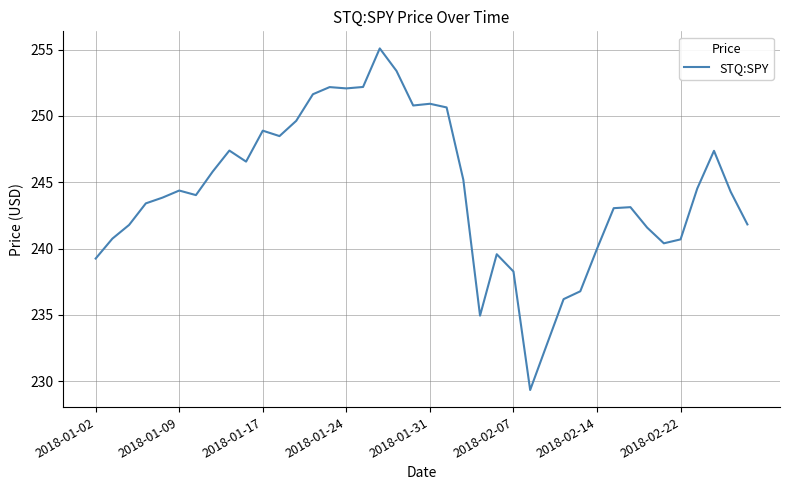

What is the difference between the maximum and minimum values?

25.8